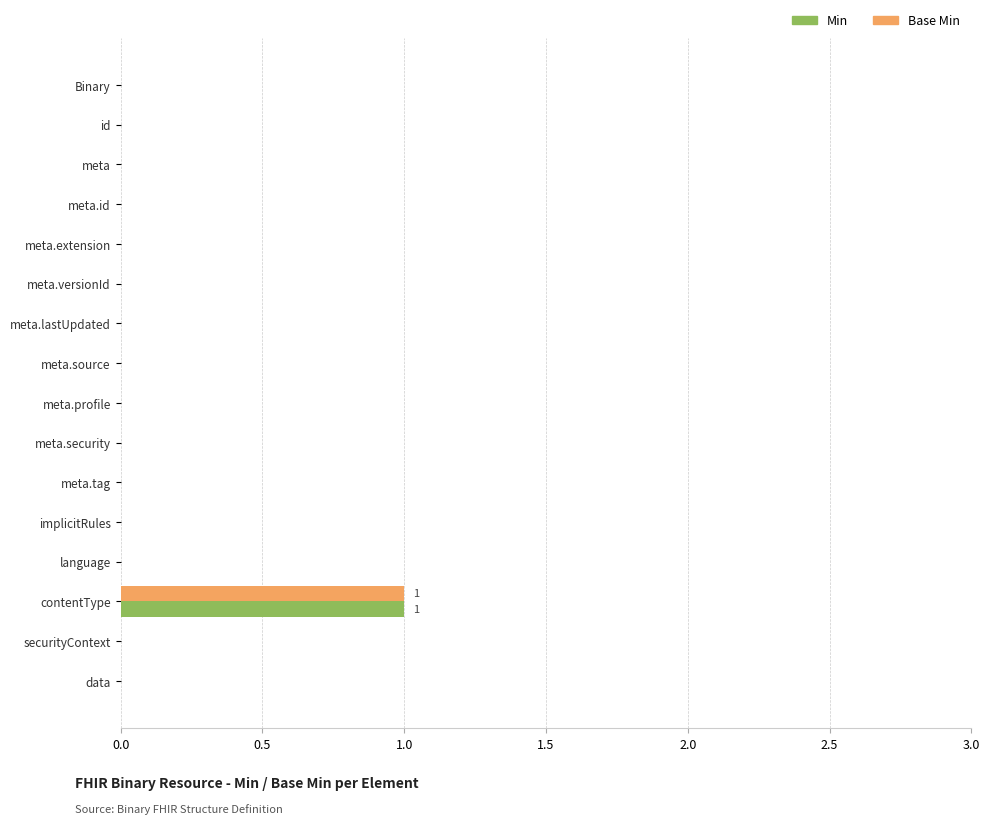

Is it true that Min equals 1 at contentType?

True